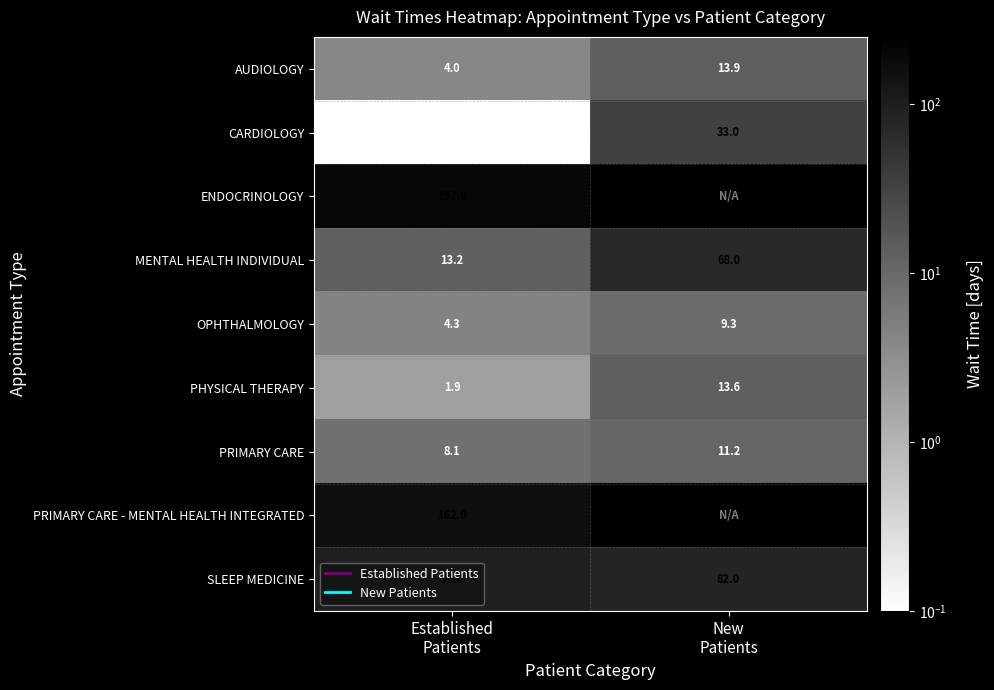

What is the difference between the maximum and minimum values in the OPHTHALMOLOGY series?

5.0